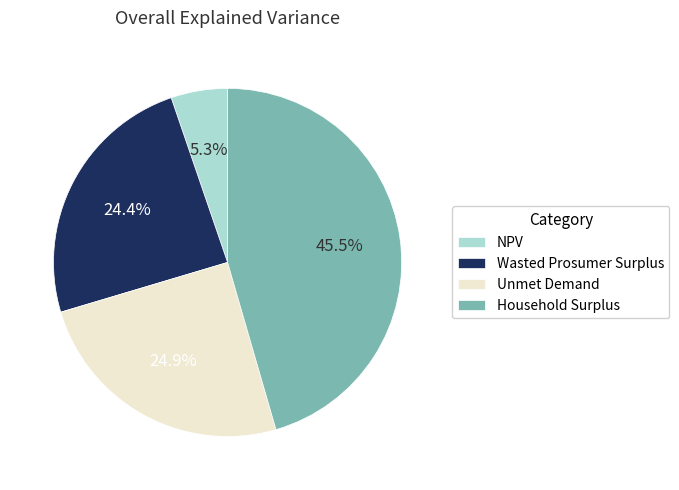

How many segments does this pie chart have?

4